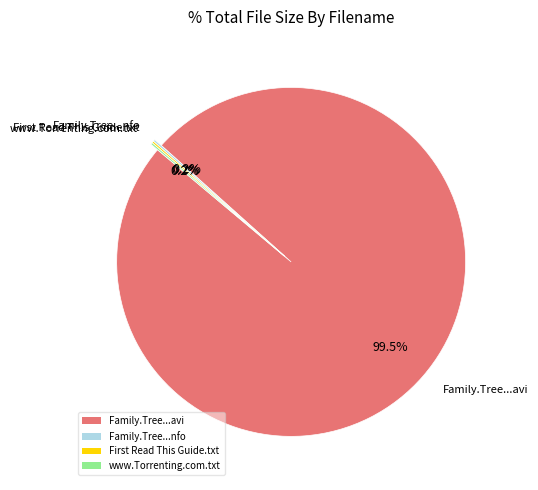

Which slice represents more than half of the pie?

Family.Tree...avi